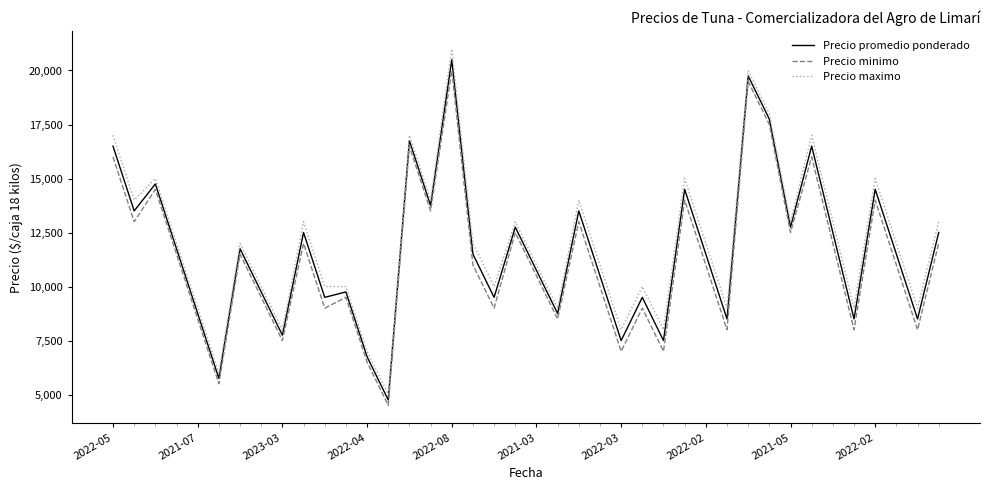

True or false: Precio minimo and Precio maximo intersect in this chart.

False